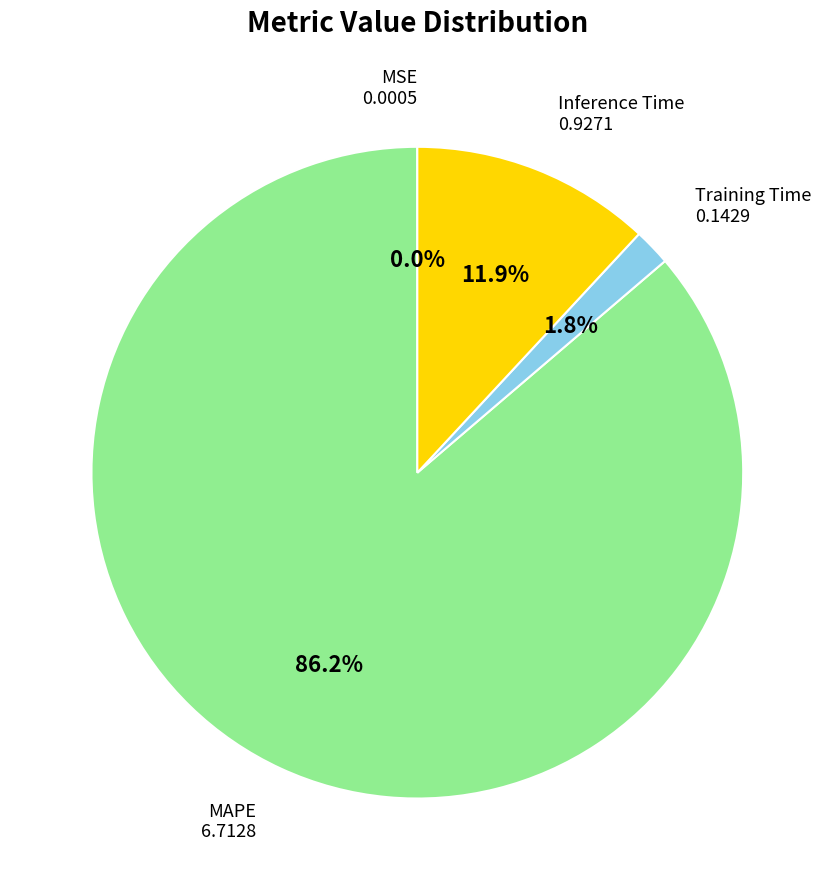

Does any single category account for the majority?

Yes